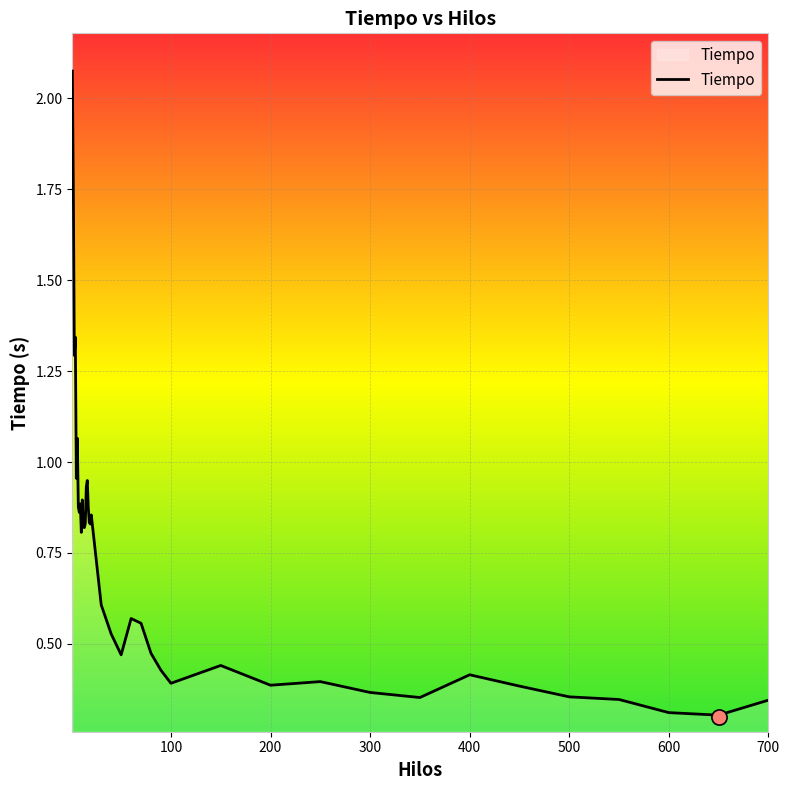

What is the change in value from 7 to 90?

-0.4